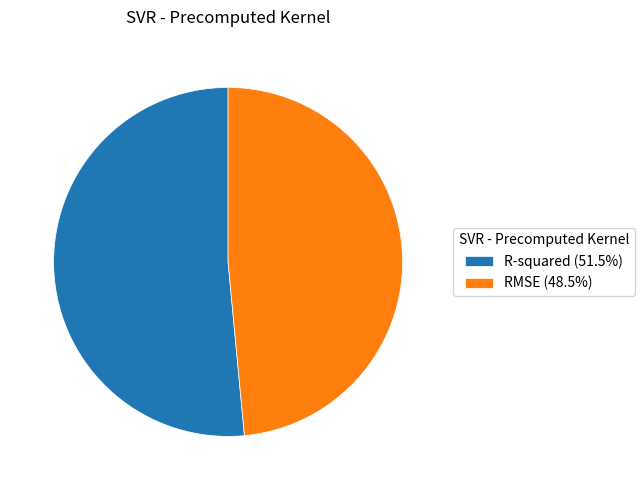

Is the sum of RMSE (48.5%) and R-squared (51.5%) greater than half?

Yes